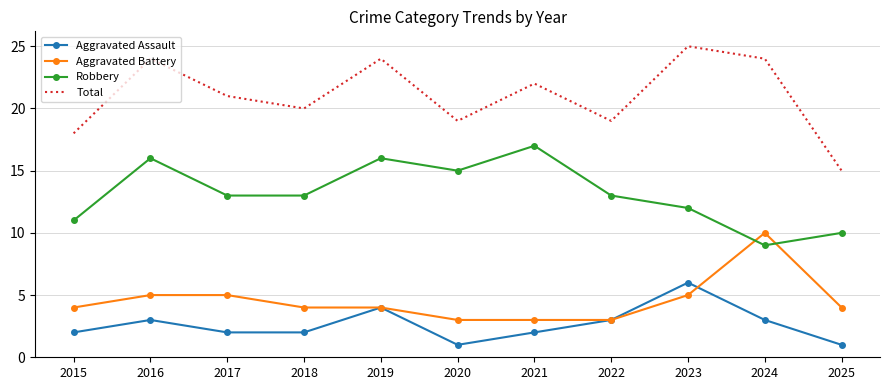

What is the greatest value displayed?

25